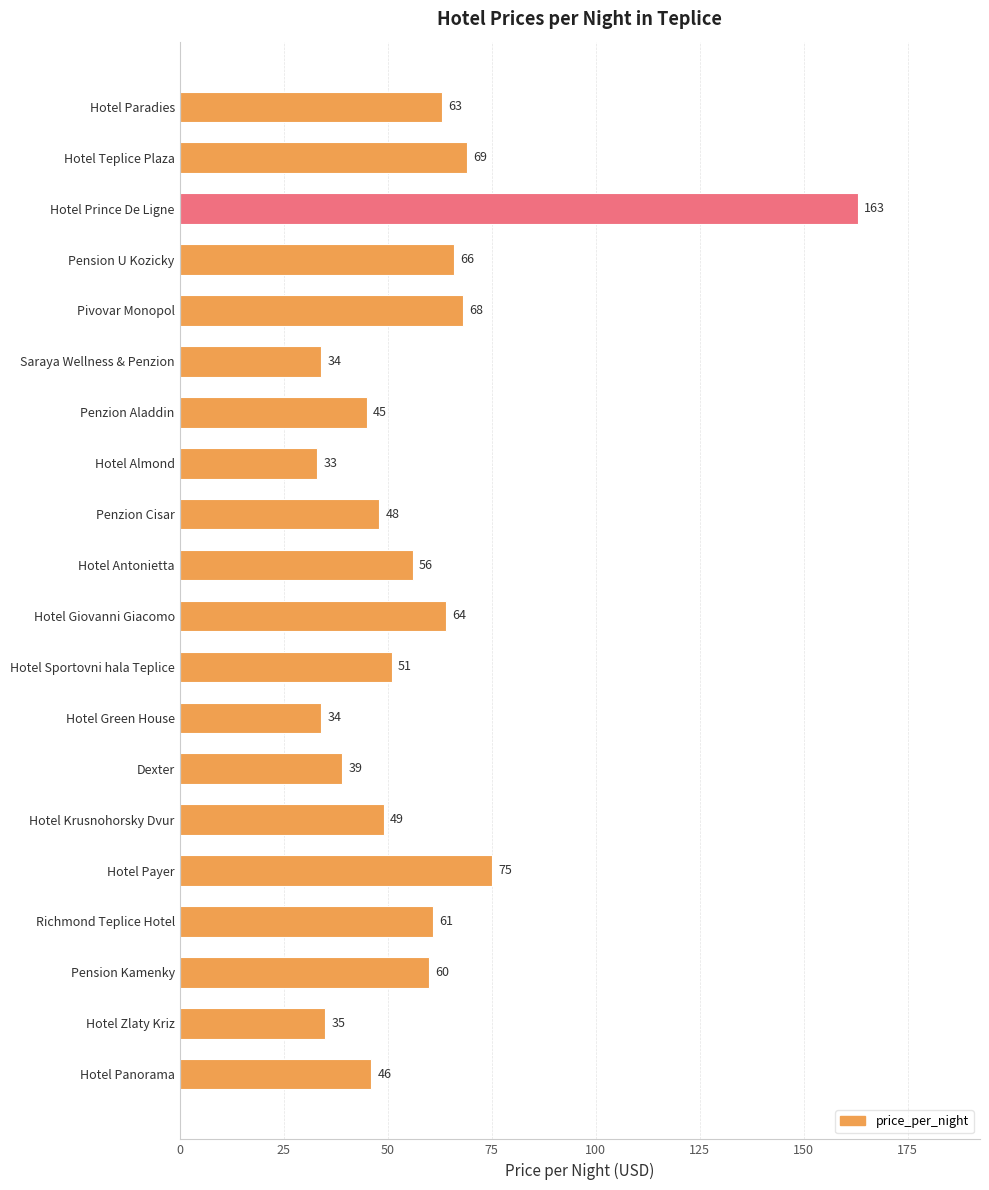

What is the change in value from Hotel Giovanni Giacomo to Hotel Payer?

+11